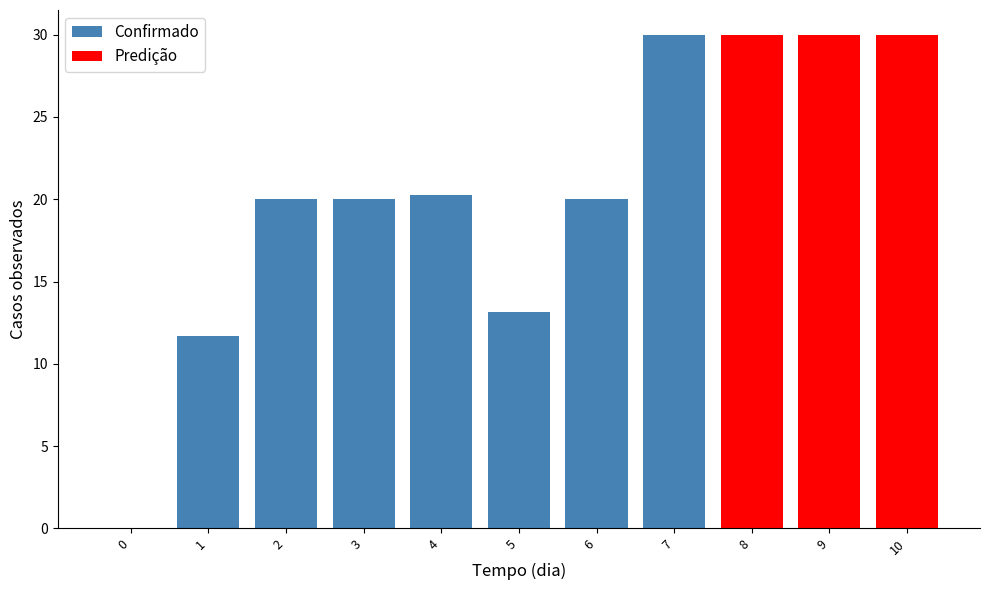

How many values are above zero?

10